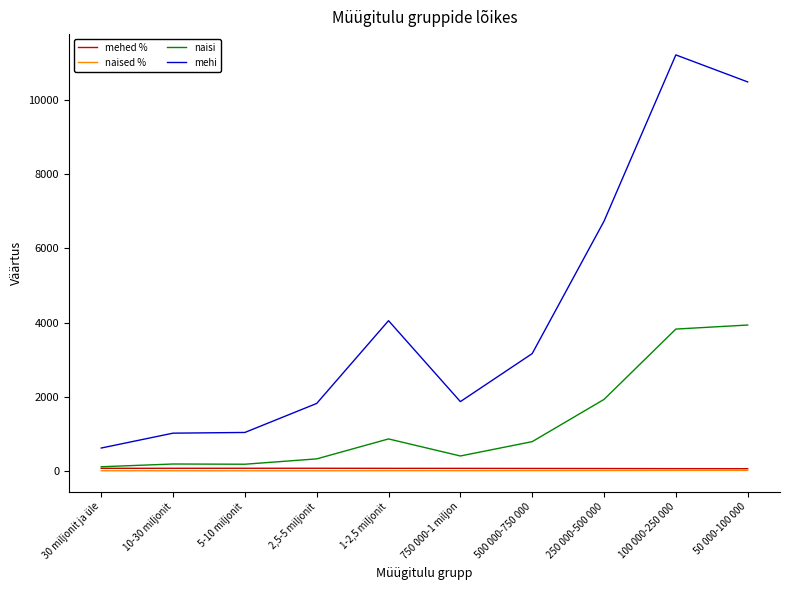

How many series are shown in this chart?

4